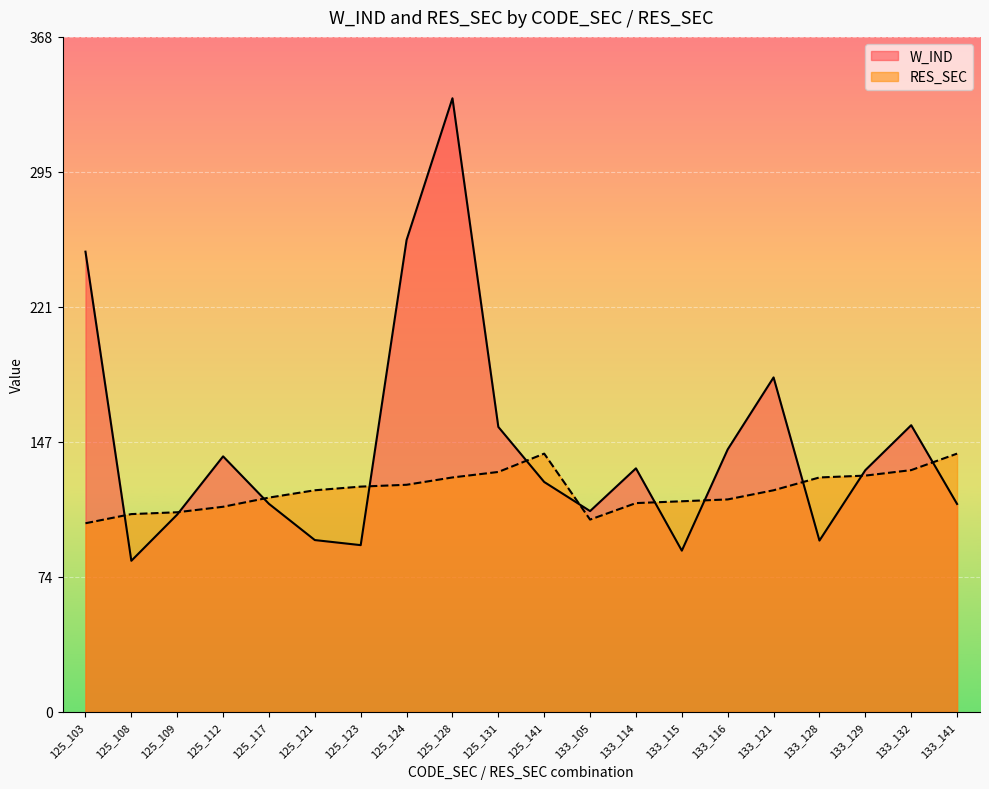

What is the total value across all series at 125_103?

354.2